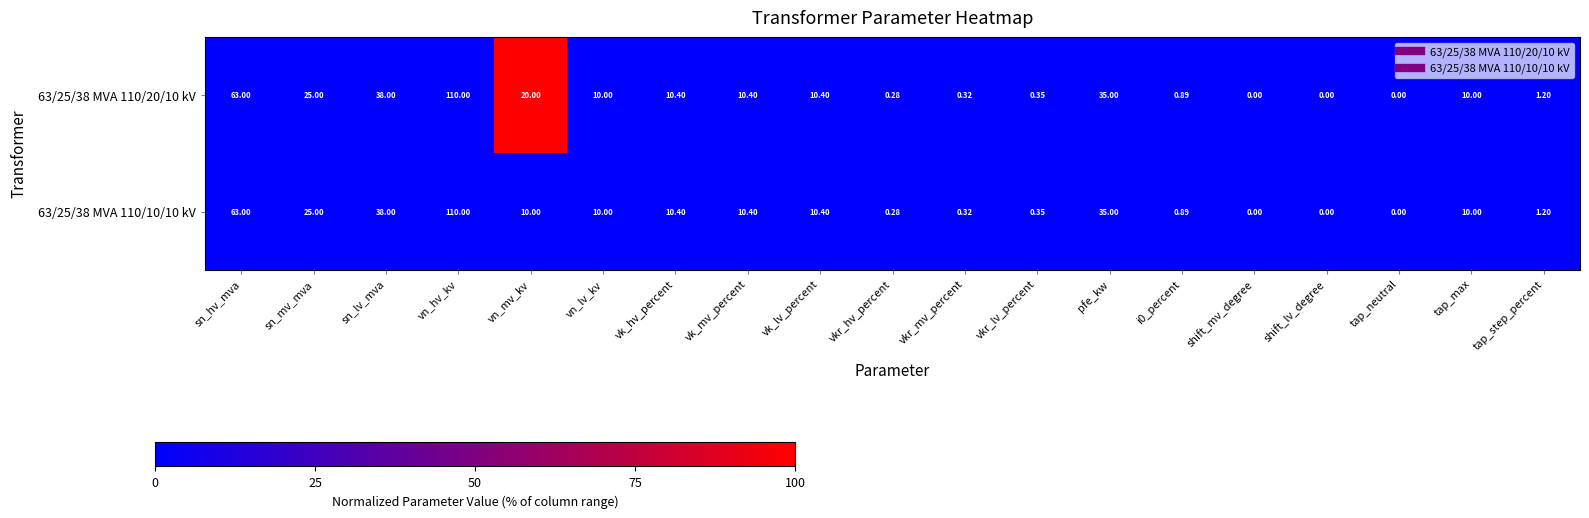

At how many categories does at least one series exceed 62?

2